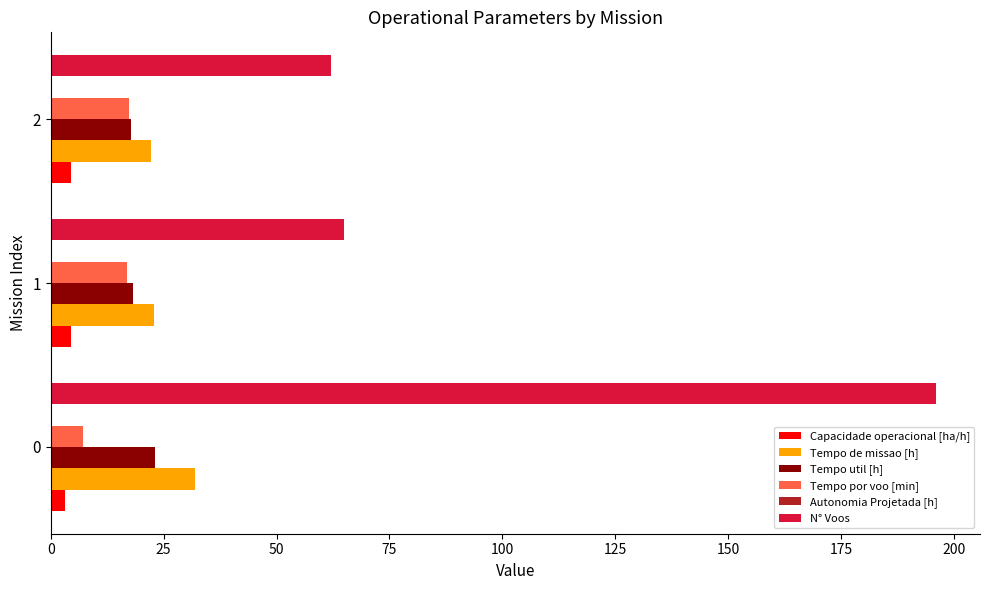

The Tempo util [h] series shows 7.9 at 0. True or false?

False